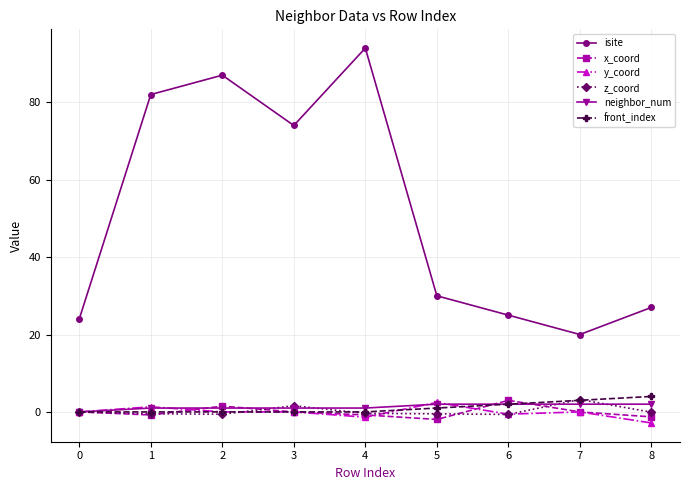

How many series are shown in this chart?

6